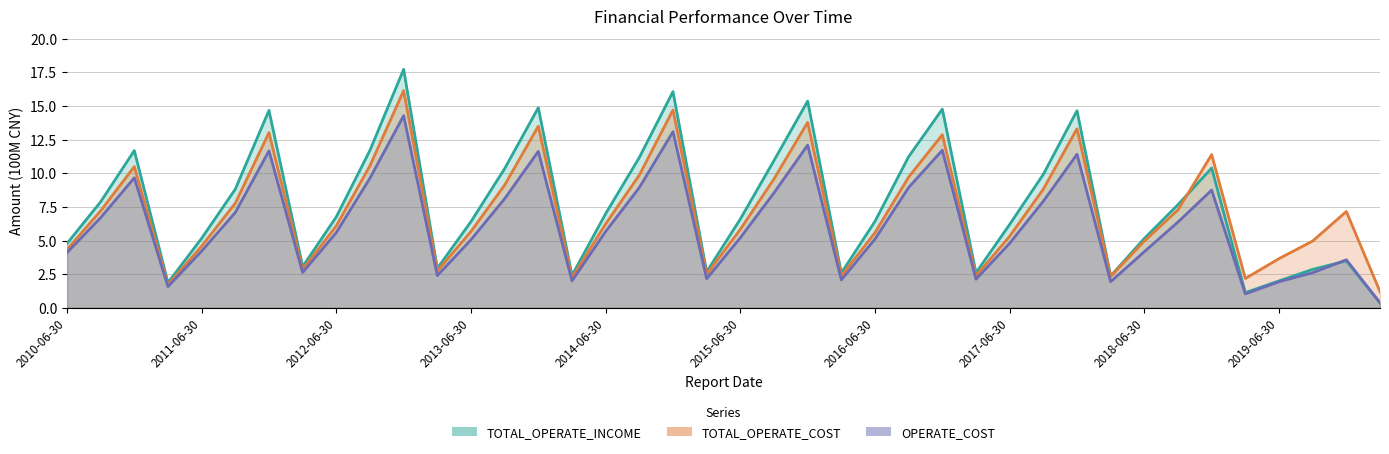

What is the sum of all TOTAL_OPERATE_COST values?

286.0